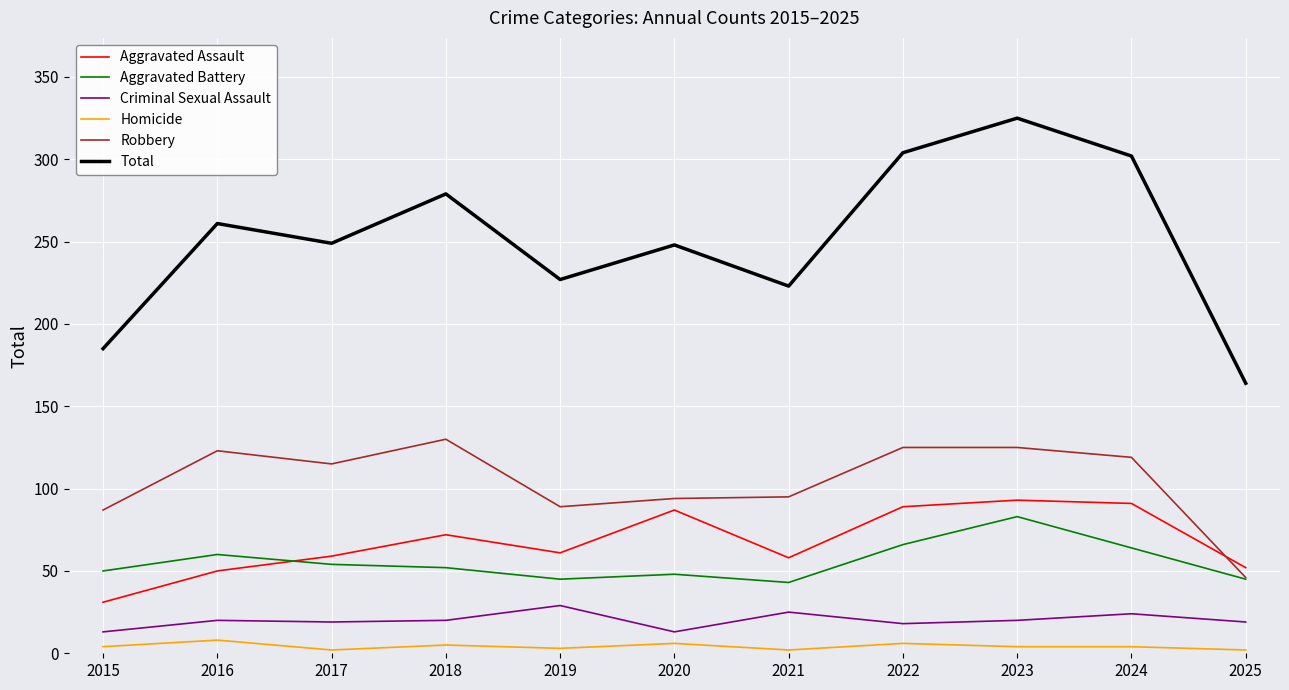

Where is the first local minimum for Total?

2017